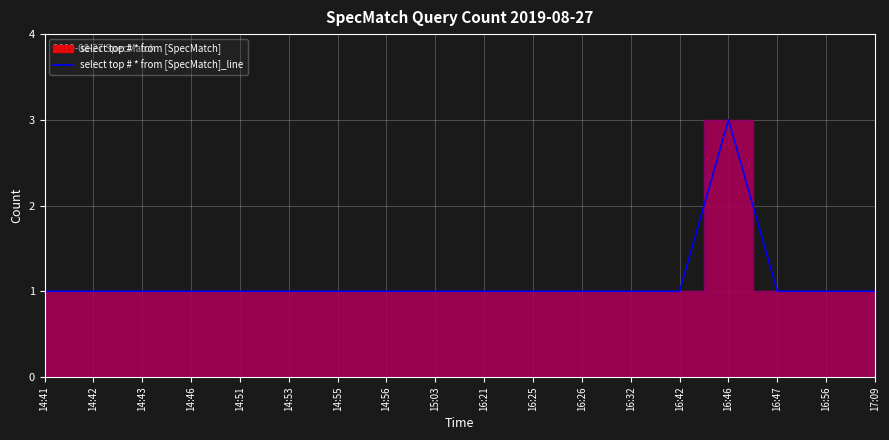

Reading right to left, extract all data points from this chart.

17:09=1	16:56=1	16:47=1	16:46=3	16:42=1	16:32=1	16:26=1	16:25=1	16:21=1	15:03=1	14:56=1	14:55=1	14:53=1	14:51=1	14:46=1	14:43=1	14:42=1	14:41=1